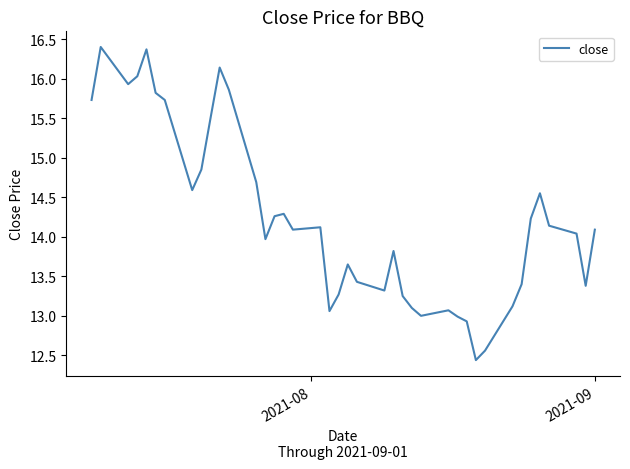

What is the difference between the maximum and minimum values?

4.0